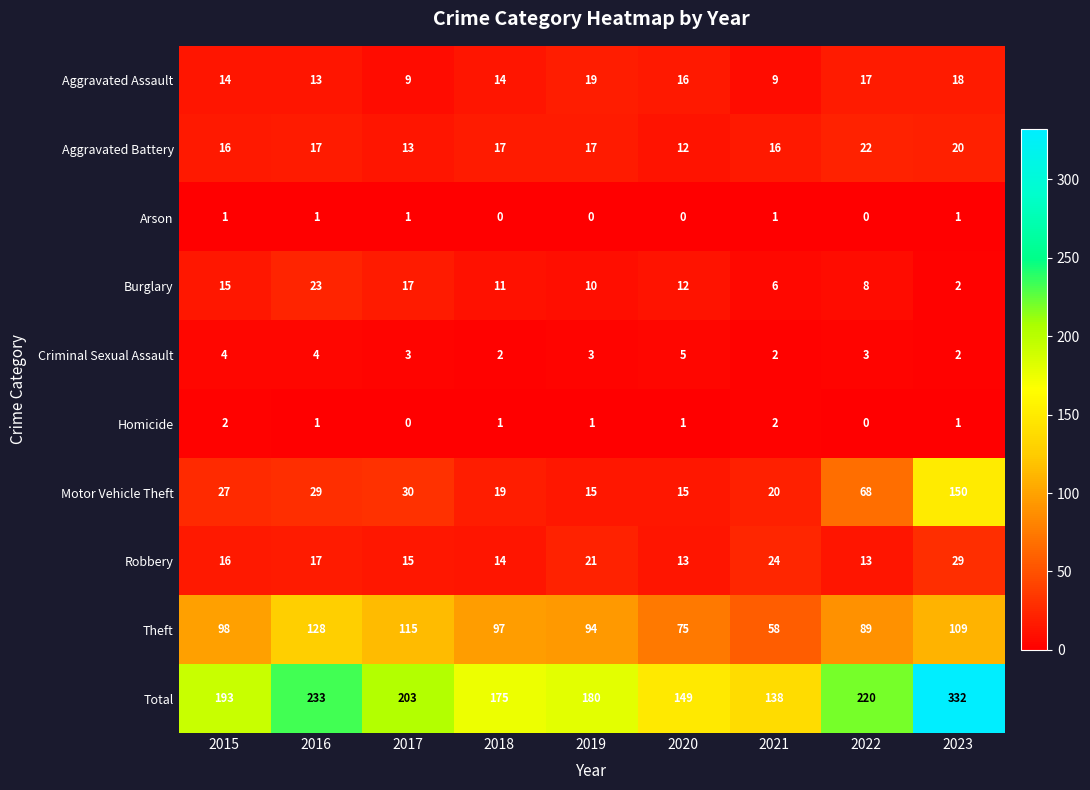

Which series has the widest spread of values?

Total